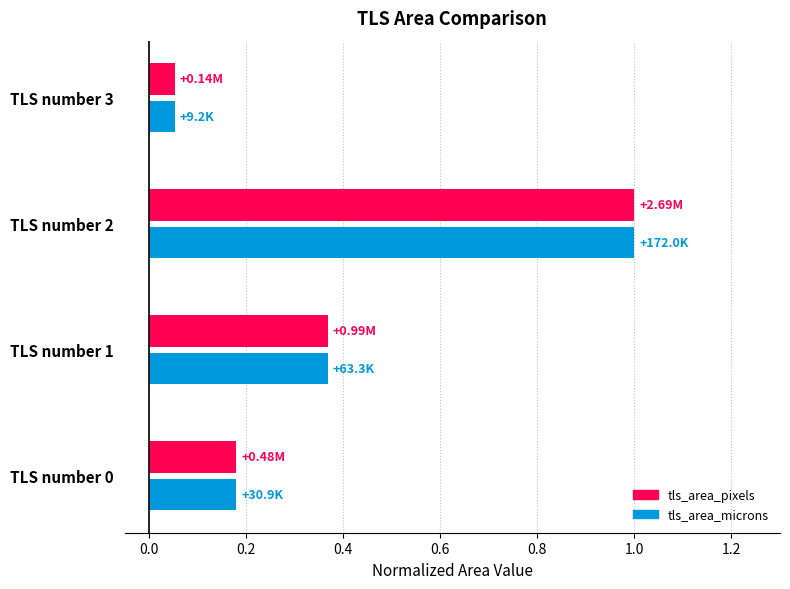

What is the difference between the maximum and minimum values in the tls_area_microns series?

0.9